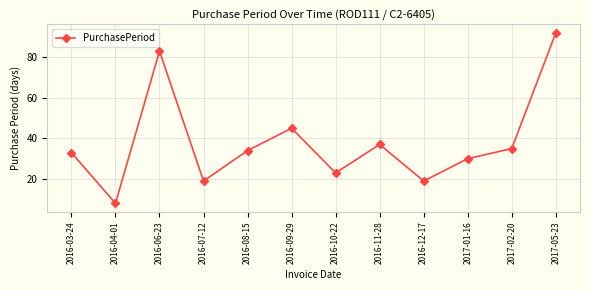

Reading right to left, list all the values displayed in this chart.

92	35	30	19	37	23	45	34	19	83	8	33